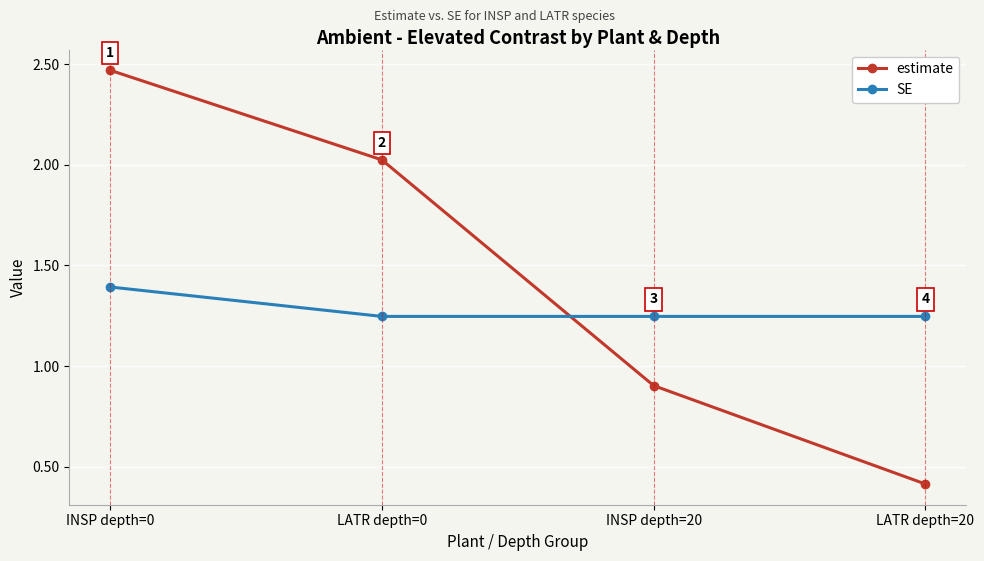

Which category has the lowest value across all series?

LATR depth=20